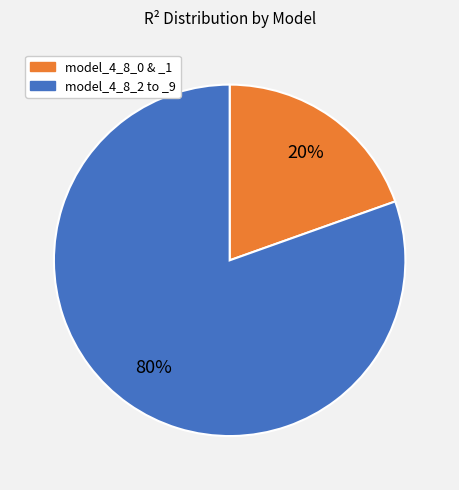

Is there any slice that represents more than half of the pie?

Yes